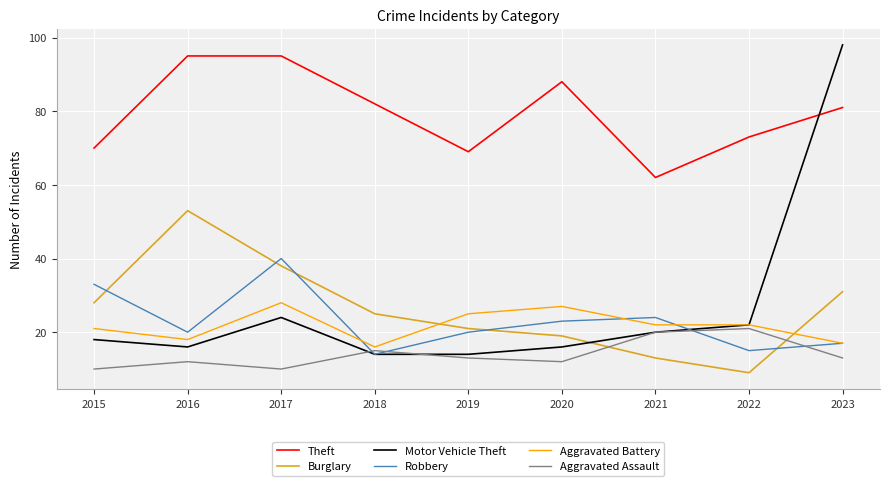

Which series has the largest total across all categories?

Theft